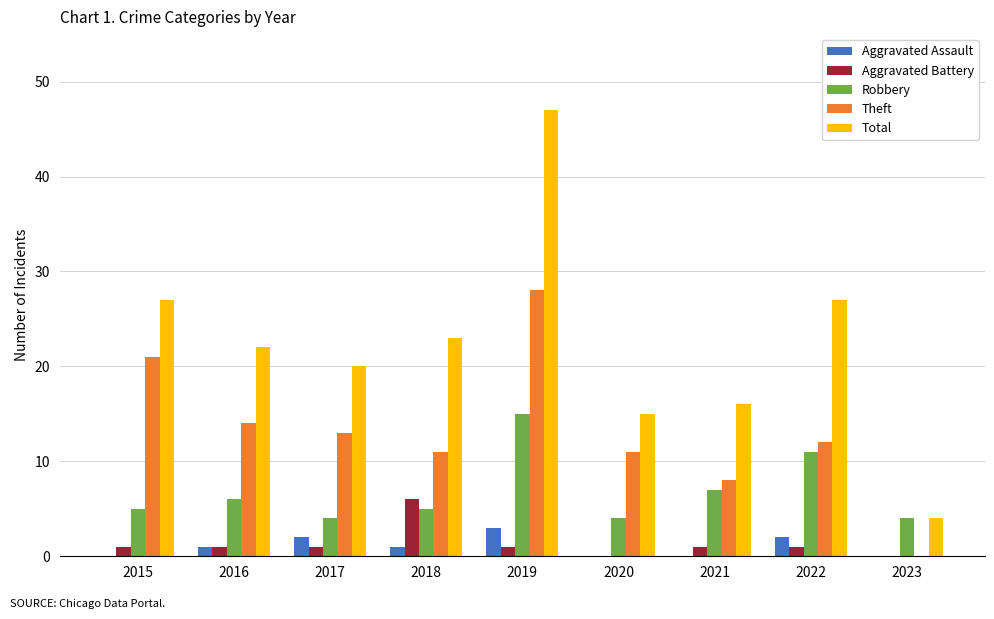

True or false: Total has a value of 37 at 2022.

False